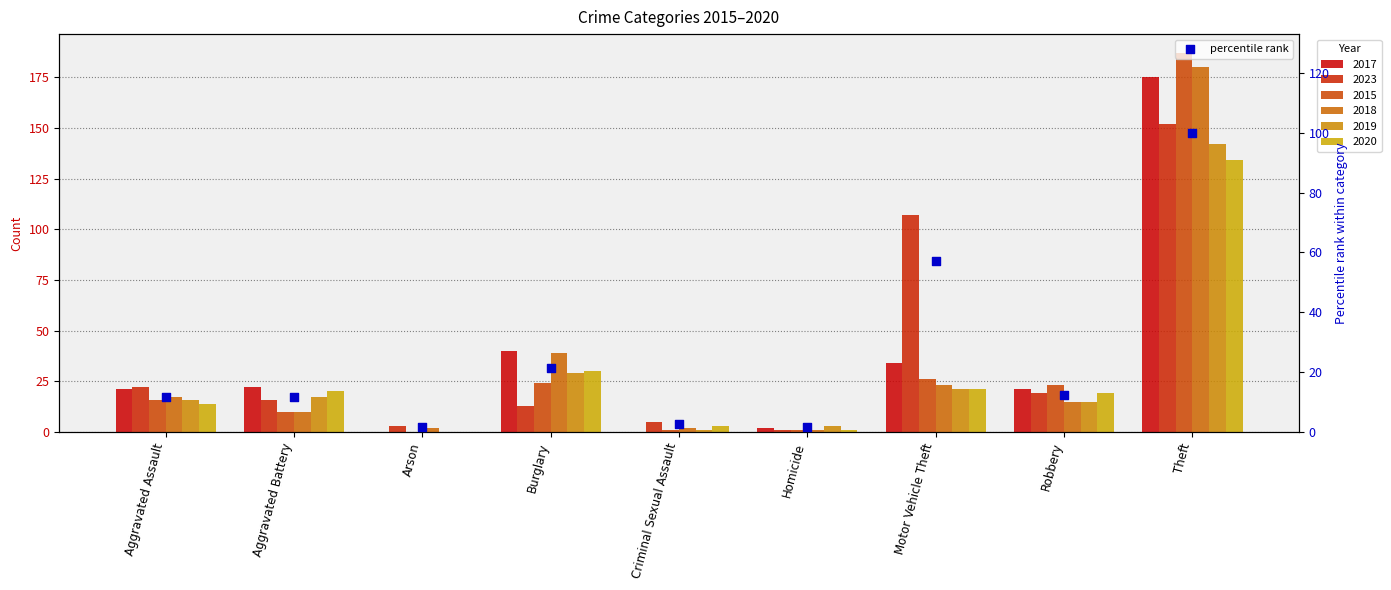

What is the change in value from Aggravated Battery to Homicide?

-10.2